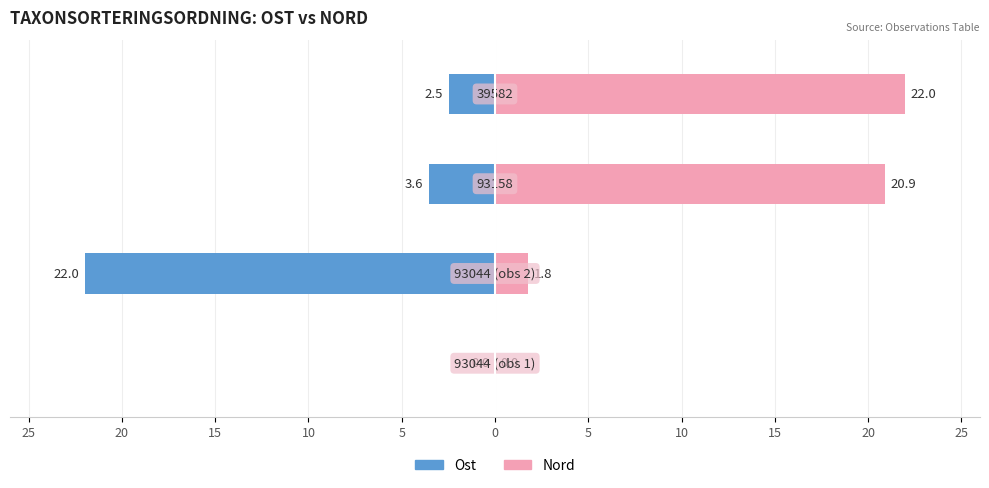

What is the sum of all Ost values?

-28.0